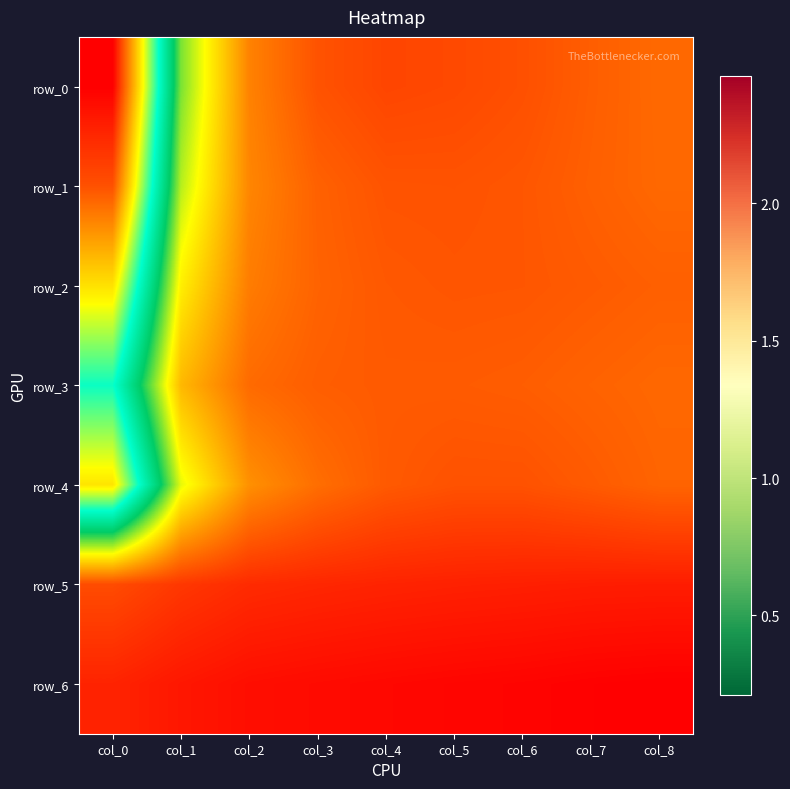

At which category is the sum across all series the highest?

col_0